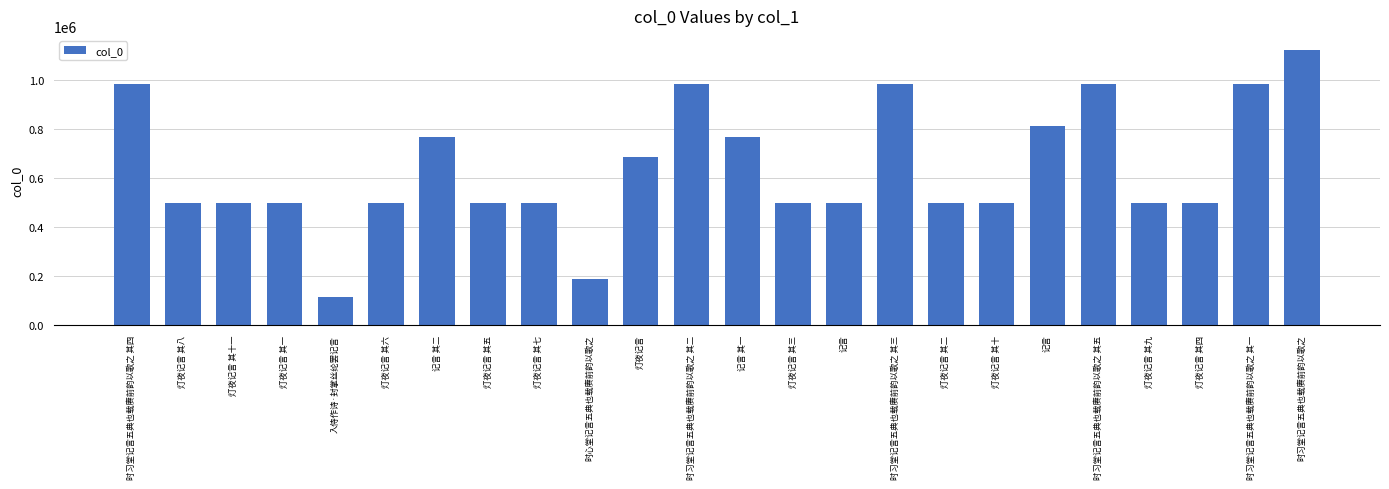

What is the greatest value displayed?

1125487